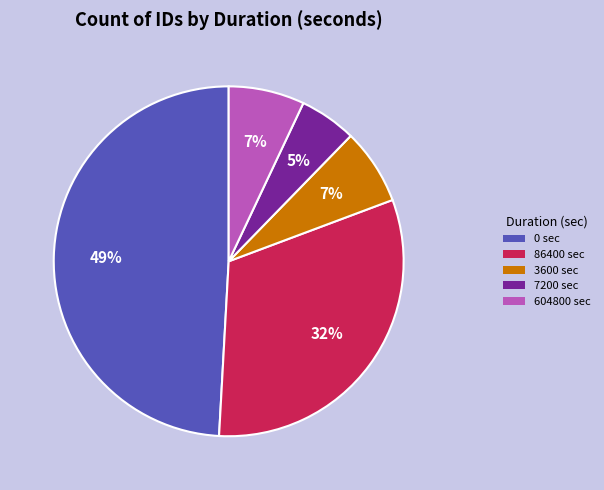

Between 86400 sec and 604800 sec, which is larger?

86400 sec